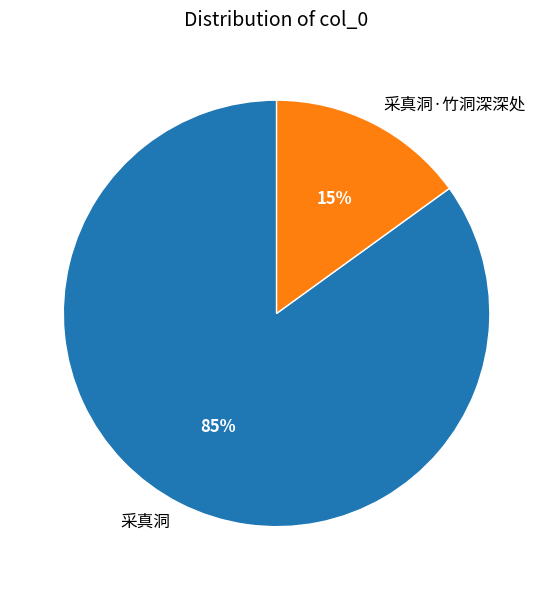

Which slice is the largest?

采真洞